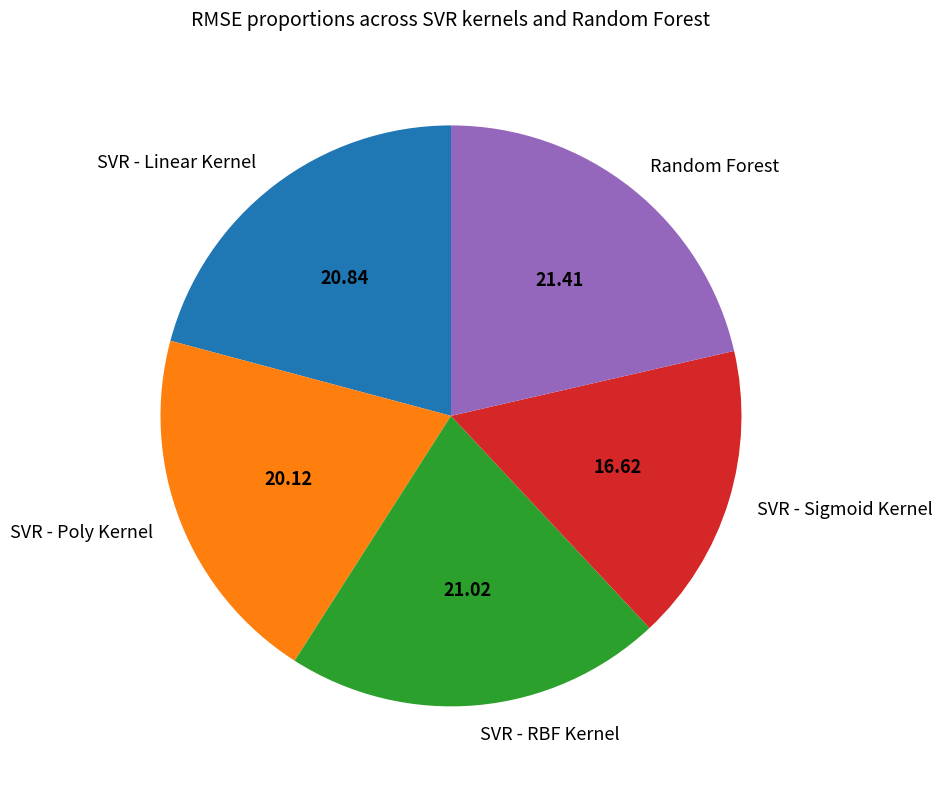

Combined, do SVR - RBF Kernel and Random Forest account for over 50%?

No